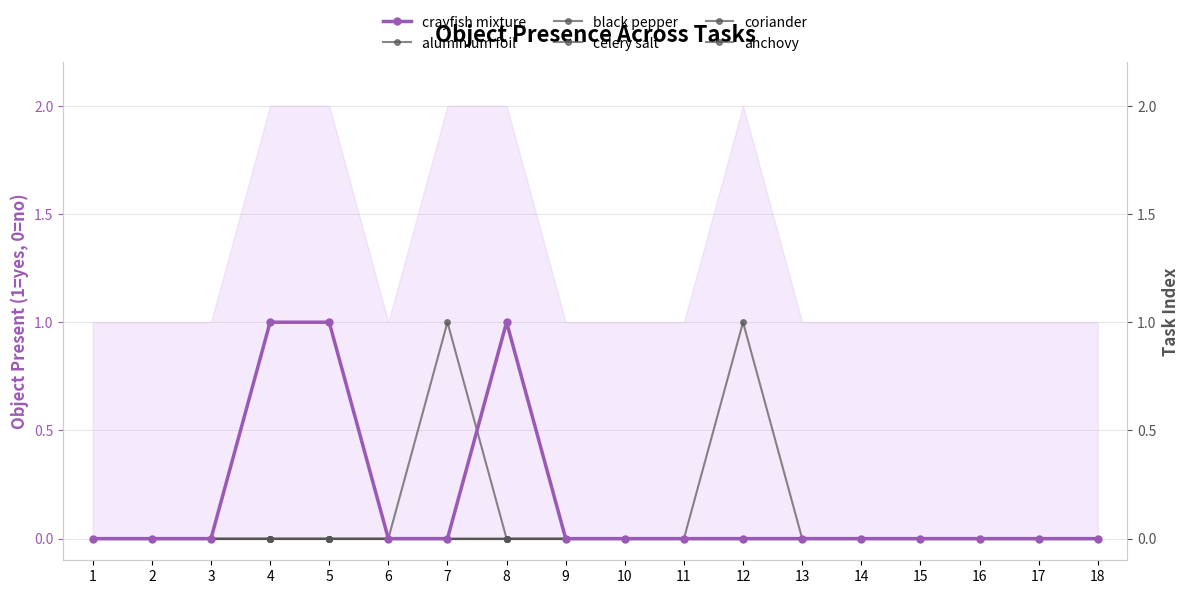

What is the highest value of the crayfish mixture series?

1